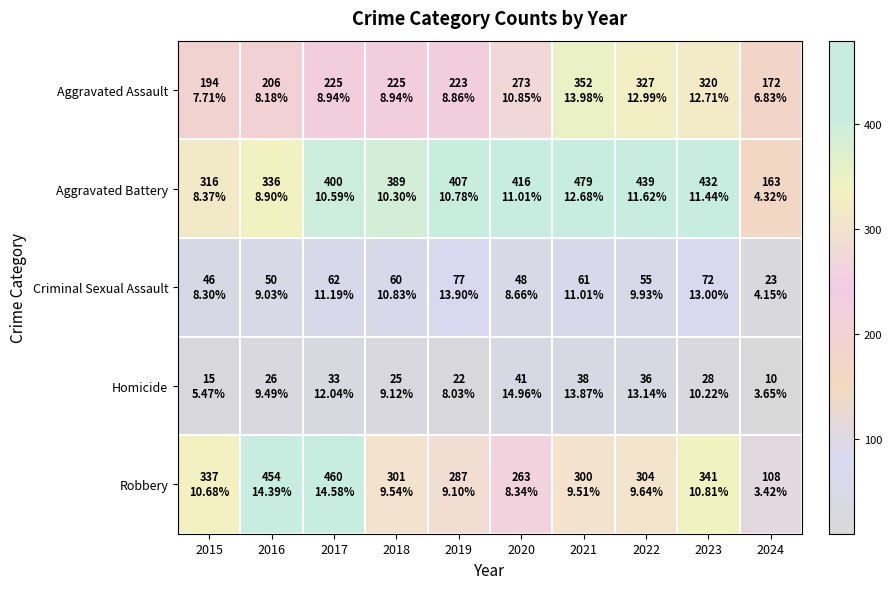

Rank the series by their maximum value, from highest to lowest.

Aggravated Battery, Robbery, Aggravated Assault, Criminal Sexual Assault, Homicide